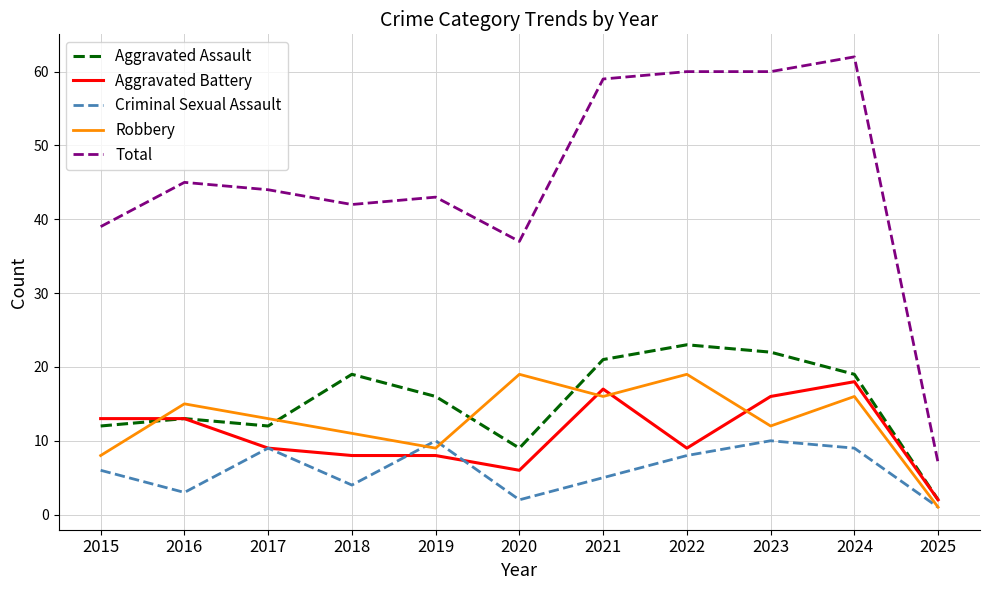

The value of Robbery at 2021 is 28. True or false?

False